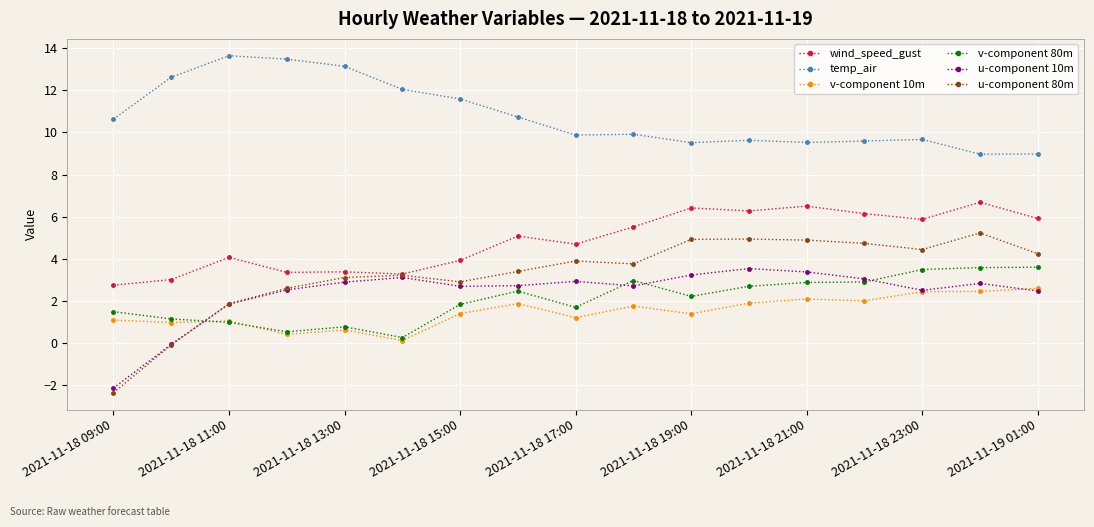

What is the sum of all u-component 80m values?

55.8